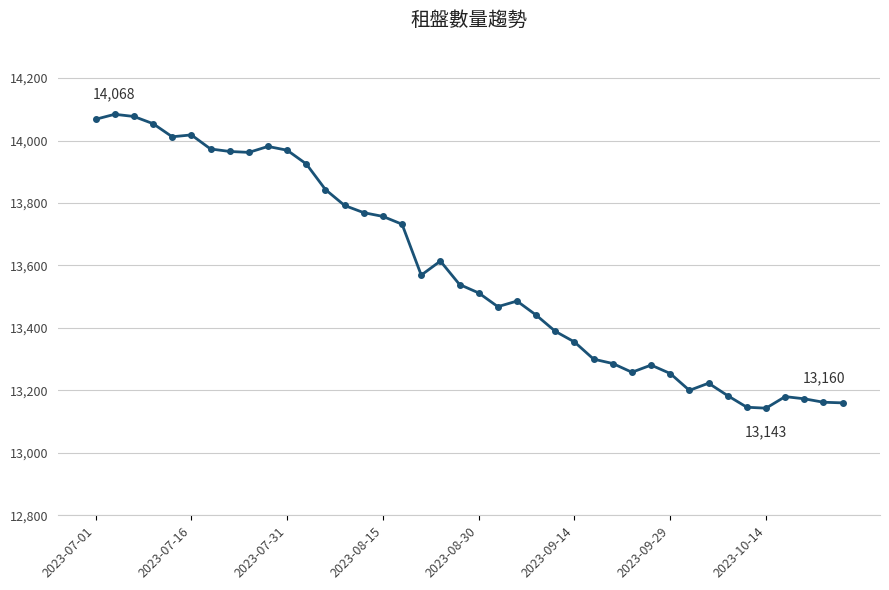

How many data points are less than 13539?

20